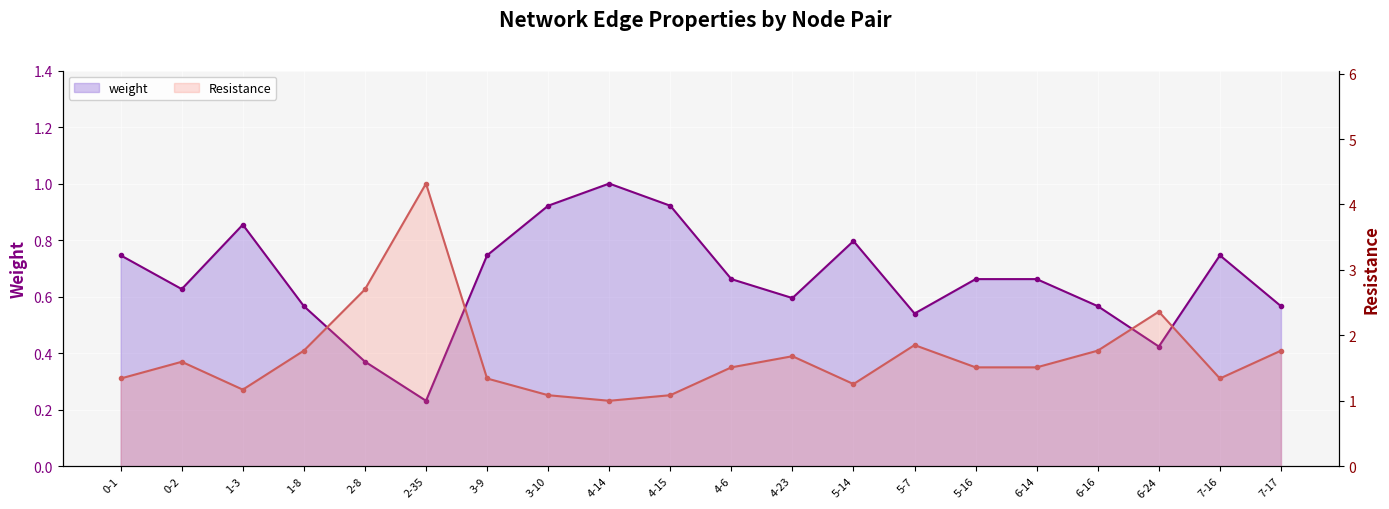

Between 6-24 and 5-7, which is larger?

5-7